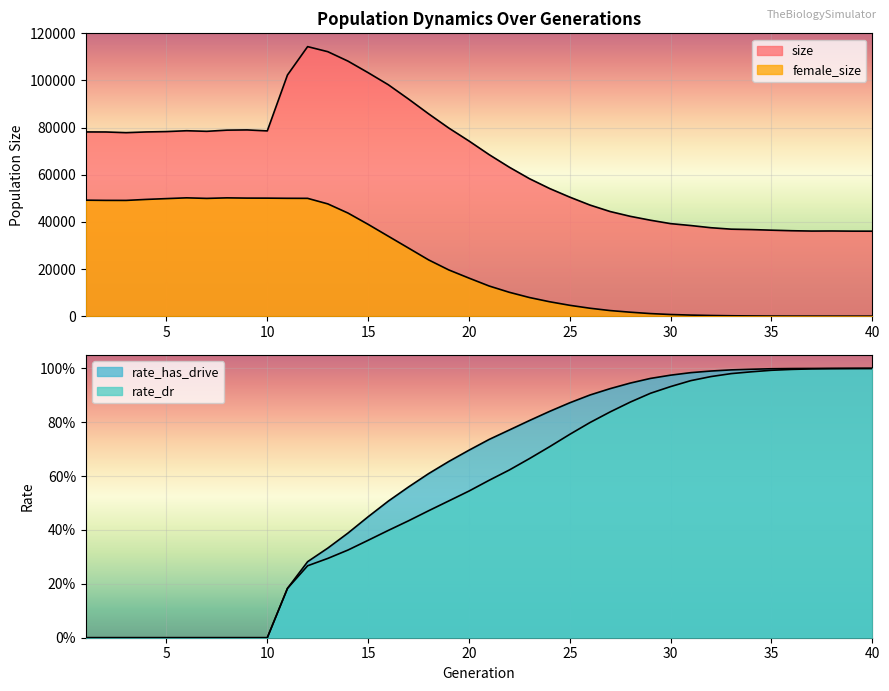

Reading left to right, extract all data points from this chart.

size: 1=78166.0	2=78145.0	3=77855.0	4=78160.0	5=78320.0	6=78670.0	7=78428.0	8=78925.0	9=79021.0	10=78606.0	11=102318.0	12=114359.0	13=112215.0	14=108212.0	15=103310.0	16=98191.0	17=92134.0	18=85836.0	19=79814.0	20=74327.0	21=68536.0	22=63204.0	23=58327.0	24=54158.0	25=50502.0	26=47140.0	27=44396.0	28=42359.0	29=40709.0	30=39258.0	31=38451.0	32=37523.0	33=36913.0	34=36743.0	35=36482.0	36=36250.0	37=36109.0	38=36141.0	39=36072.0	40=36059.0
female_size: 1=49210.0	2=49126.0	3=49112.0	4=49536.0	5=49876.0	6=50205.0	7=49967.0	8=50194.0	9=50091.0	10=50075.0	11=50009.0	12=49988.0	13=47637.0	14=43754.0	15=38953.0	16=33925.0	17=28906.0	18=23870.0	19=19616.0	20=16154.0	21=12798.0	22=10133.0	23=7910.0	24=6116.0	25=4608.0	26=3364.0	27=2376.0	28=1683.0	29=1097.0	30=700.0	31=458.0	32=285.0	33=170.0	34=98.0	35=43.0	36=21.0	37=12.0	38=6.0	39=3.0	40=1.0
rate_dr: 1=0.0	2=0.0	3=0.0	4=0.0	5=0.0	6=0.0	7=0.0	8=0.0	9=0.0	10=0.0	11=0.2	12=0.3	13=0.3	14=0.3	15=0.4	16=0.4	17=0.4	18=0.5	19=0.5	20=0.5	21=0.6	22=0.6	23=0.7	24=0.7	25=0.8	26=0.8	27=0.8	28=0.9	29=0.9	30=0.9	31=1.0	32=1.0	33=1.0	34=1.0	35=1.0	36=1.0	37=1.0	38=1.0	39=1.0	40=1.0
rate_has_drive: 1=0.0	2=0.0	3=0.0	4=0.0	5=0.0	6=0.0	7=0.0	8=0.0	9=0.0	10=0.0	11=0.2	12=0.3	13=0.3	14=0.4	15=0.4	16=0.5	17=0.6	18=0.6	19=0.7	20=0.7	21=0.7	22=0.8	23=0.8	24=0.8	25=0.9	26=0.9	27=0.9	28=0.9	29=1.0	30=1.0	31=1.0	32=1.0	33=1.0	34=1.0	35=1.0	36=1.0	37=1.0	38=1.0	39=1.0	40=1.0